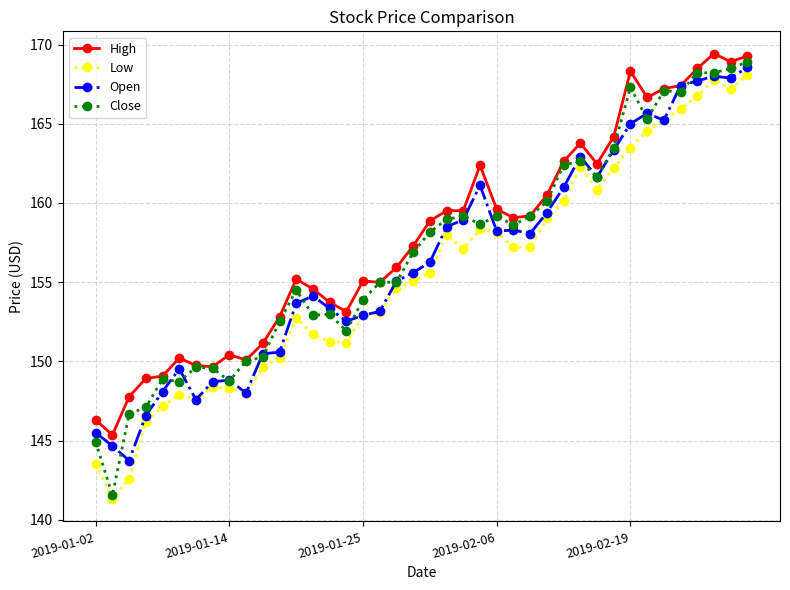

What is the maximum value shown in the chart?

169.4